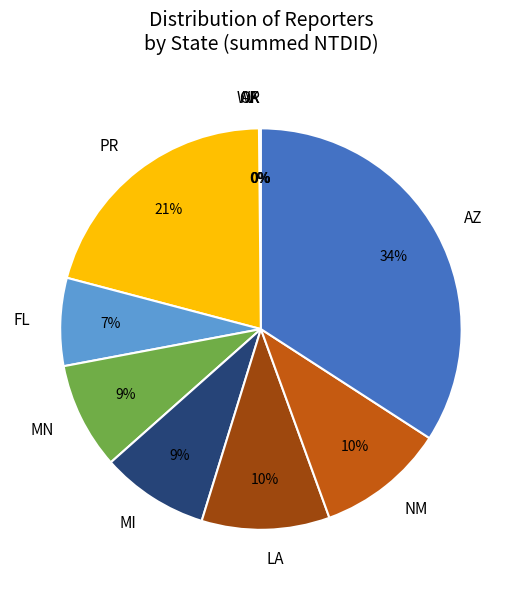

Is there any slice that represents more than half of the pie?

No